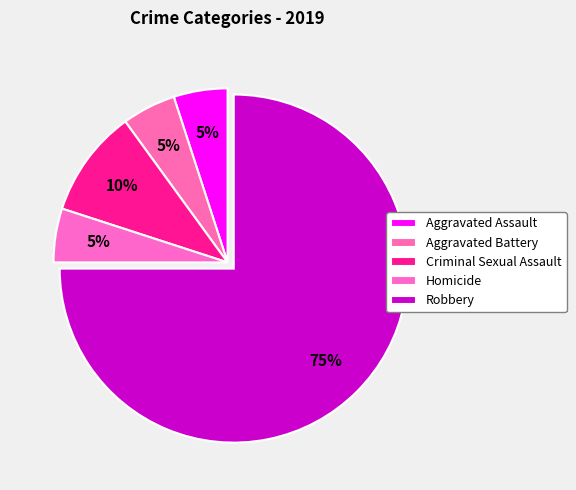

Count the number of slices in the pie.

5